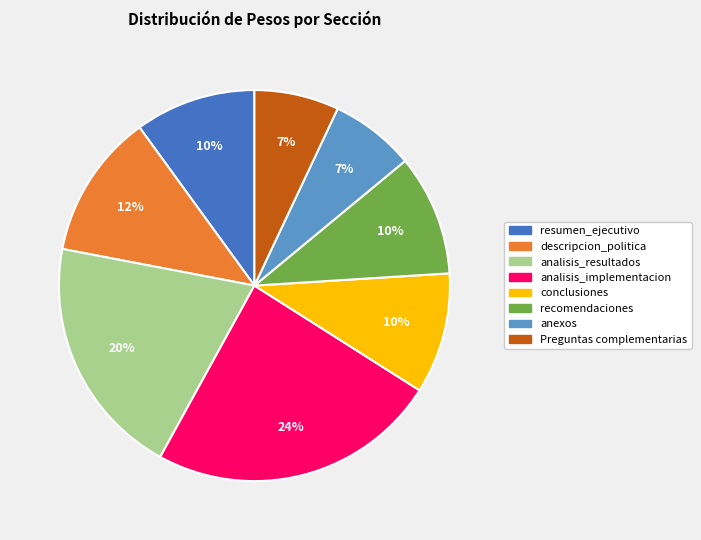

Is it true that conclusiones is 21% of the pie?

False